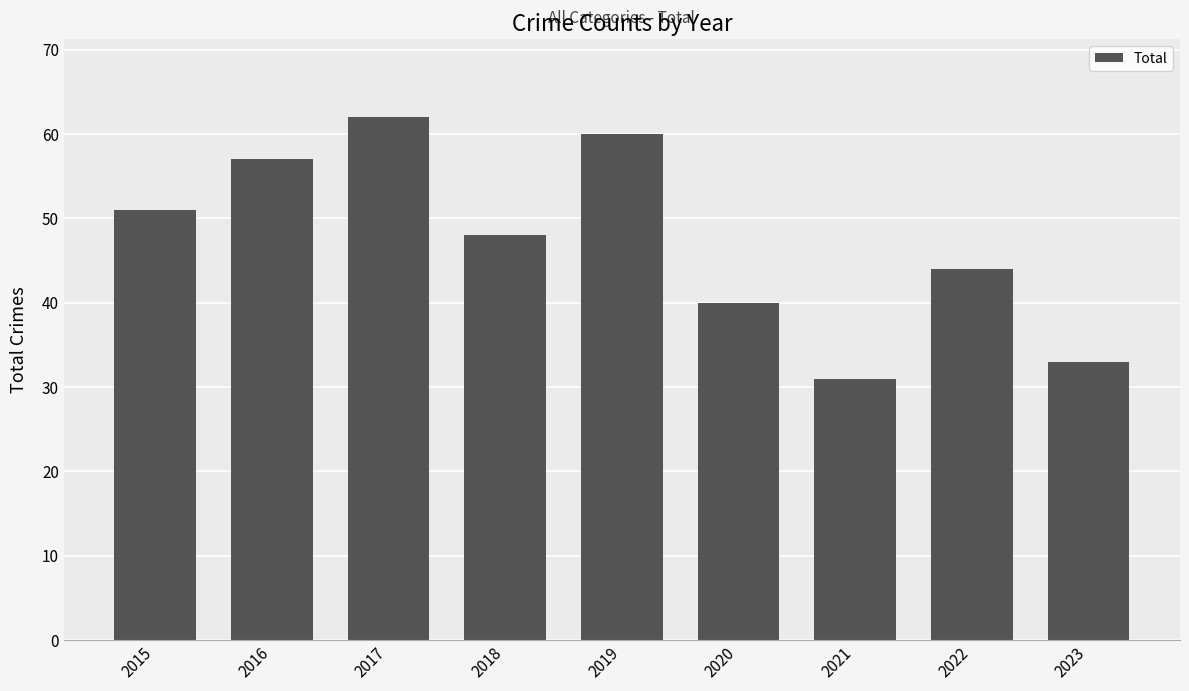

Rank the categories by value from highest to lowest.

2017, 2019, 2016, 2015, 2018, 2022, 2020, 2023, 2021